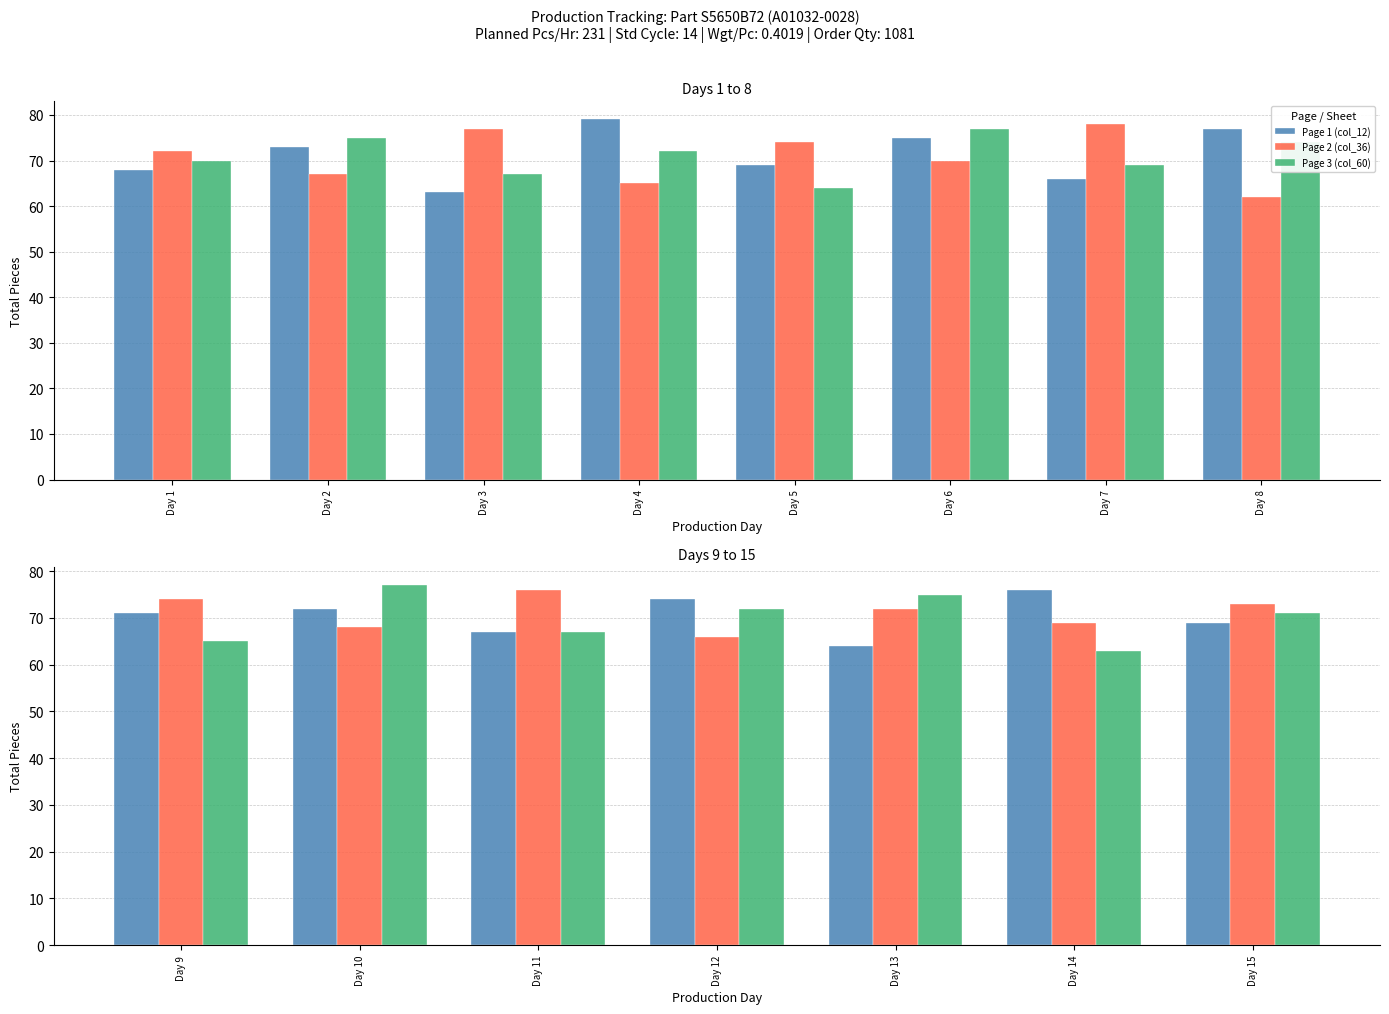

Which series has the largest range (max minus min)?

Page 3 (col_60)